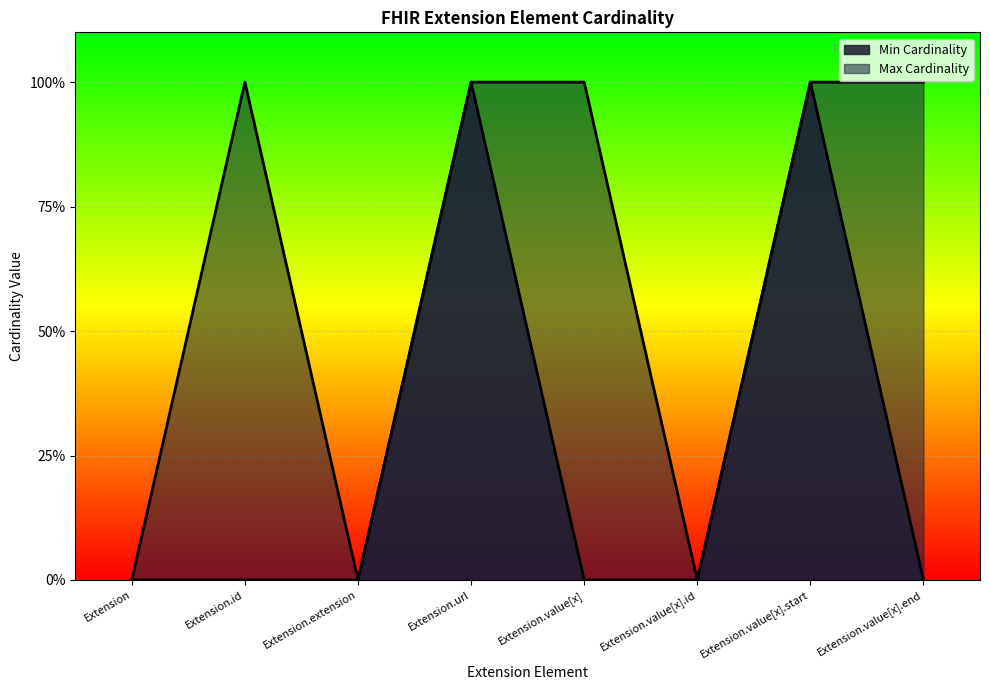

True or false: Max Cardinality has a value of 1 at Extension.value[x].end.

True